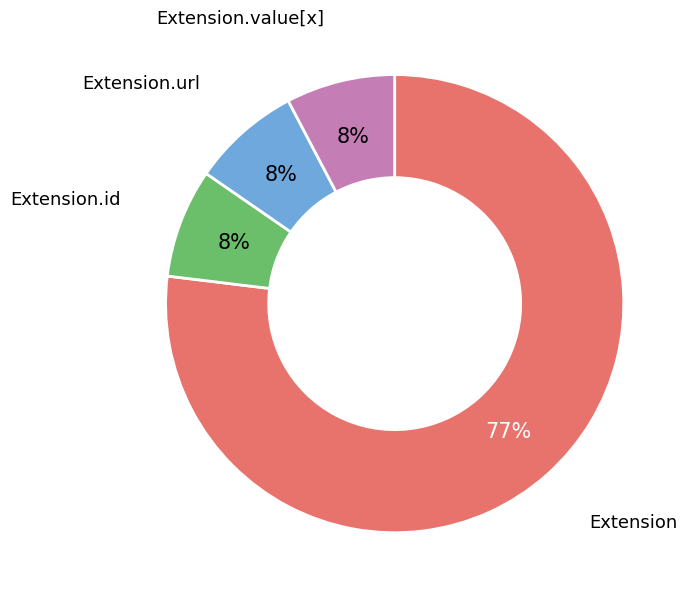

Which category has the biggest portion of the pie?

Extension